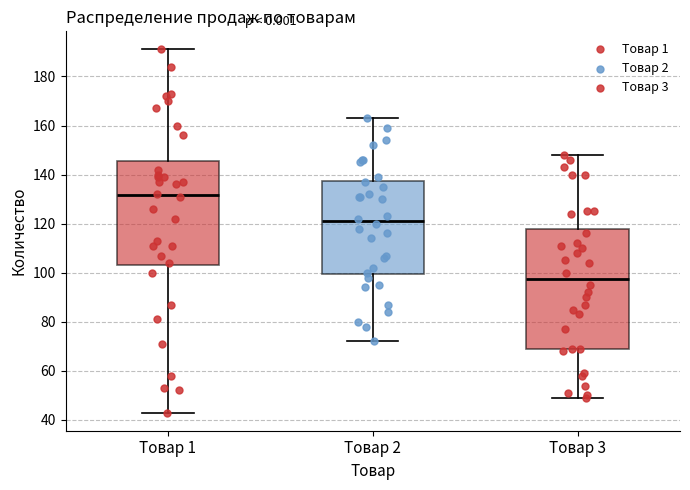

Which box has the lowest median line?

Товар 3